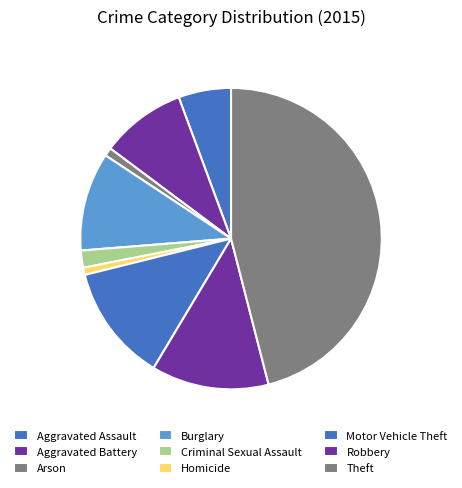

To the nearest percent, what percentage of the pie is Motor Vehicle Theft?

13%